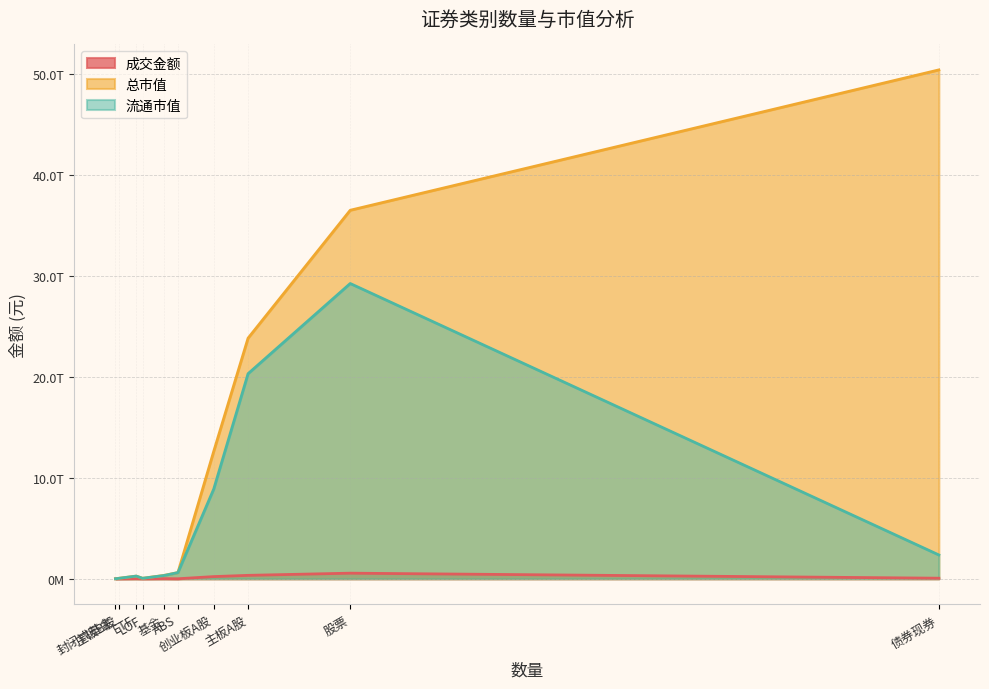

What is the sum of the 流通市值 values at 封闭式基金 and 主板B股?

51749045842.0